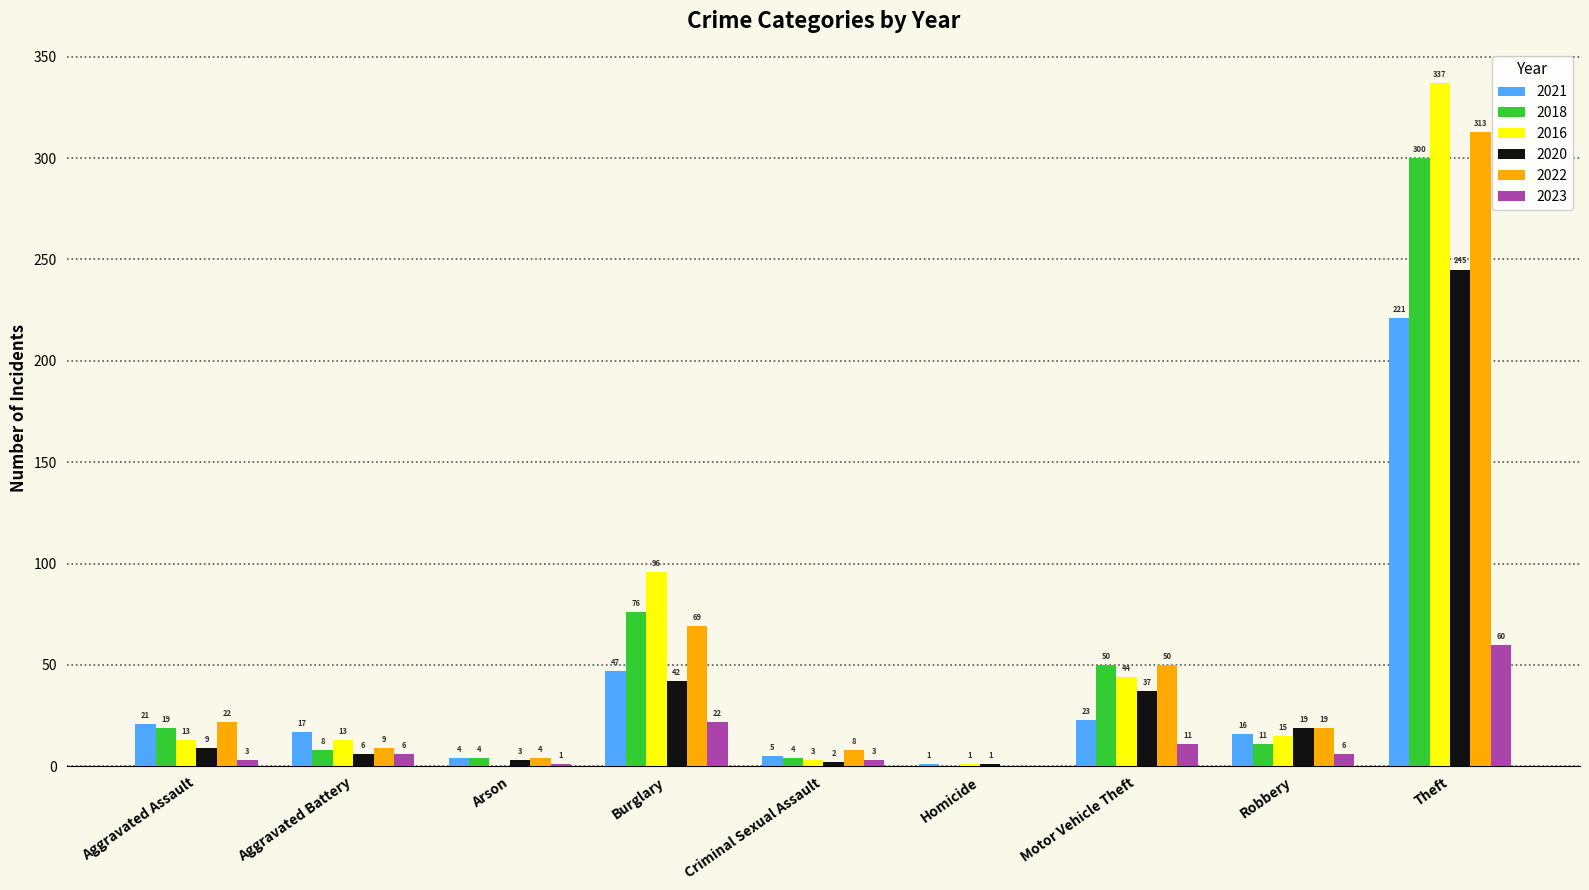

What is the total value across all series at Aggravated Assault?

87